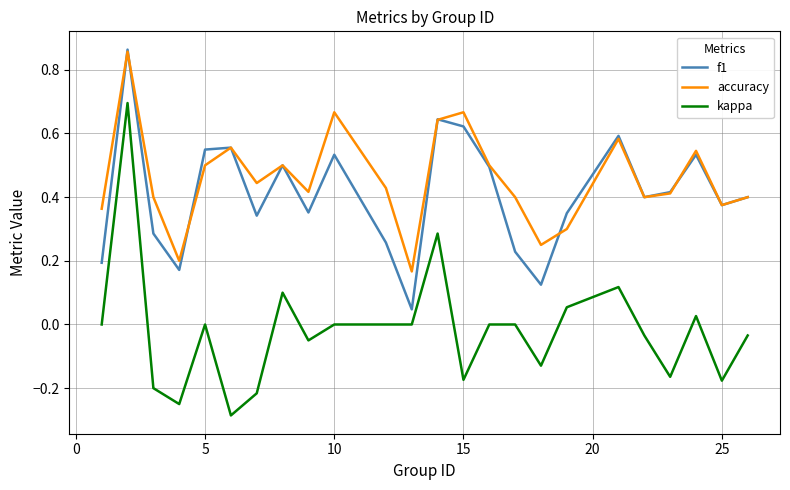

True or false: kappa and accuracy intersect in this chart.

False